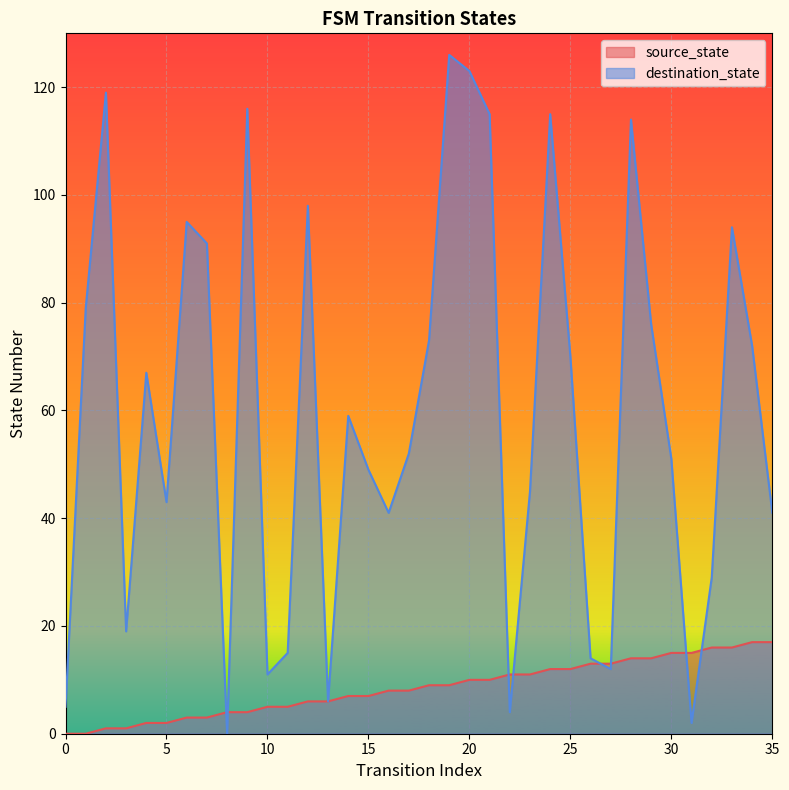

In destination_state, how many points are higher than both neighbors (excluding endpoints)?

10